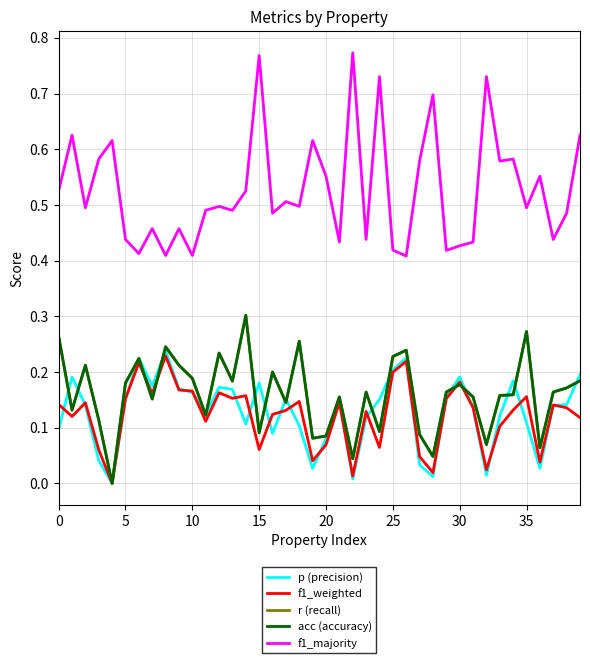

What is the sum of all p (precision) values?

5.1